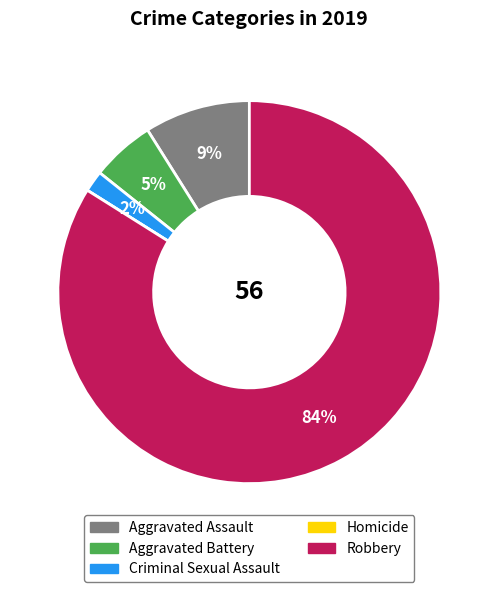

Which slice represents more than half of the pie?

Robbery